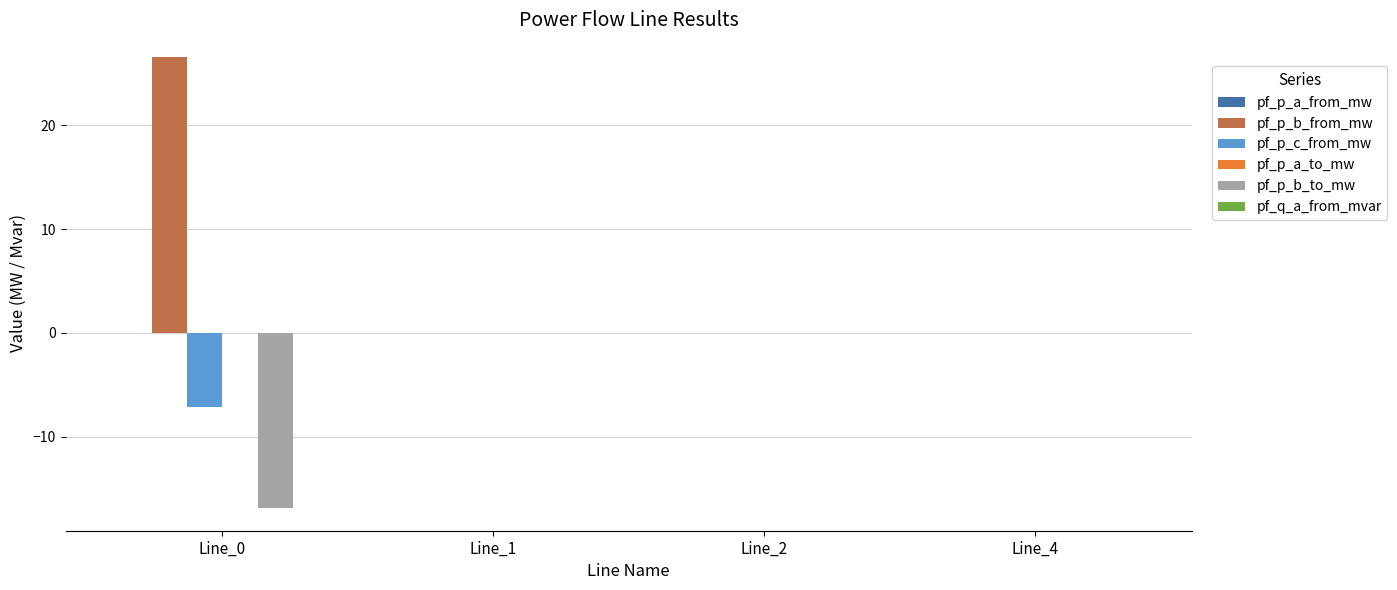

How many groups of bars are there?

4